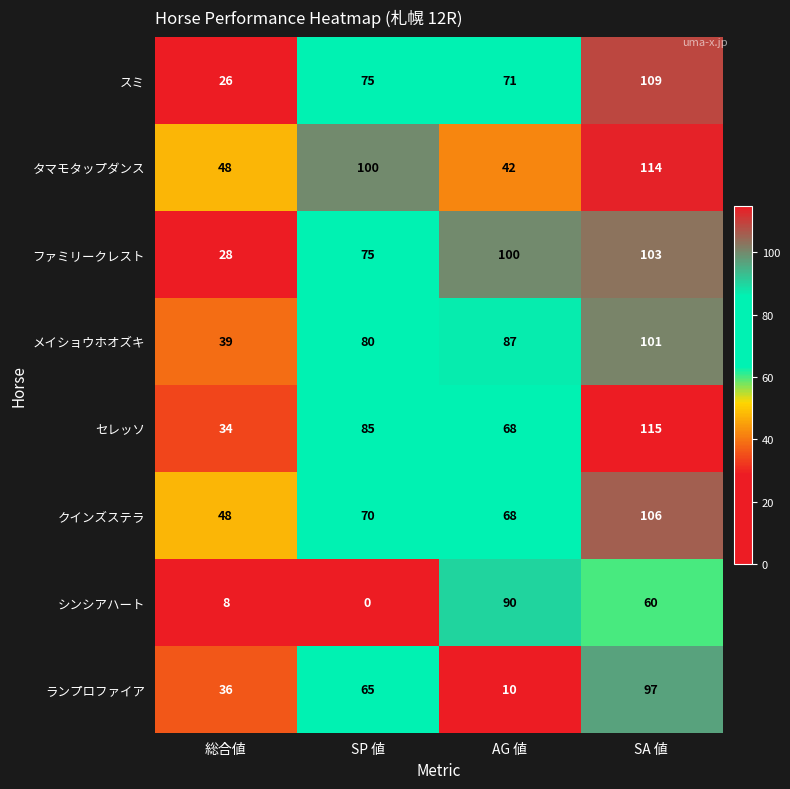

How many values in シンシアハート are above zero?

3